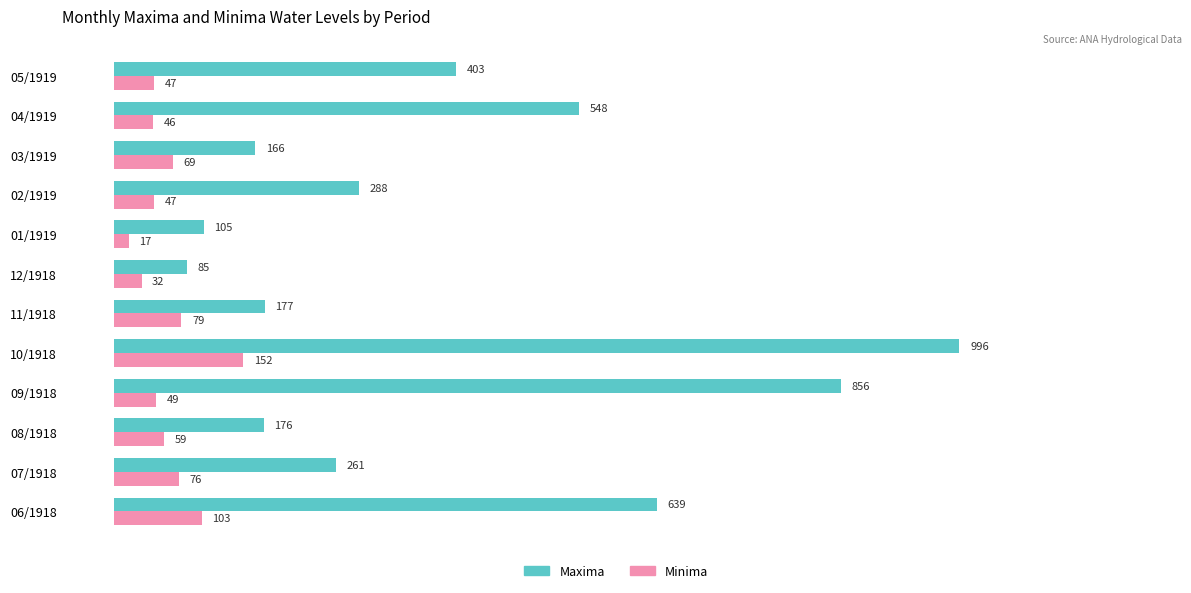

At which category is the sum across all series the highest?

10/1918